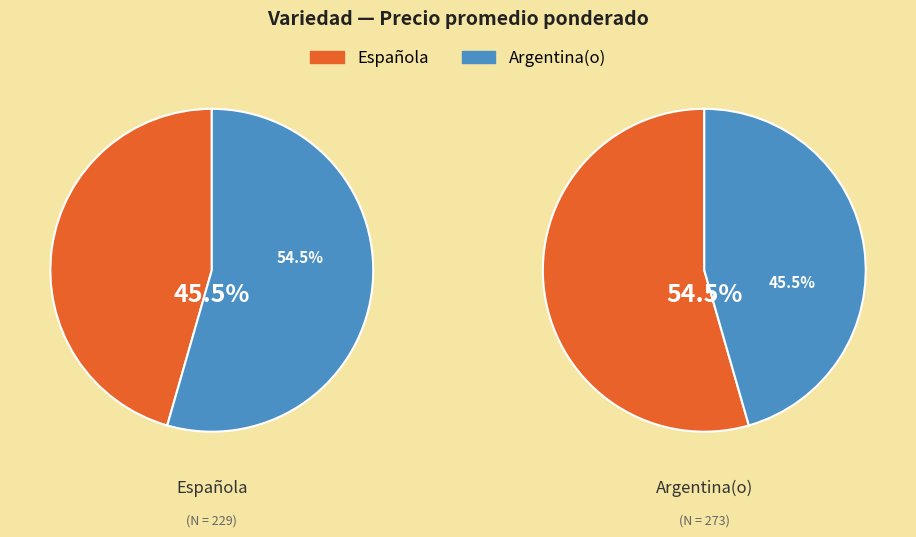

What is the total percentage of Española and Argentina(o)?

100.0%